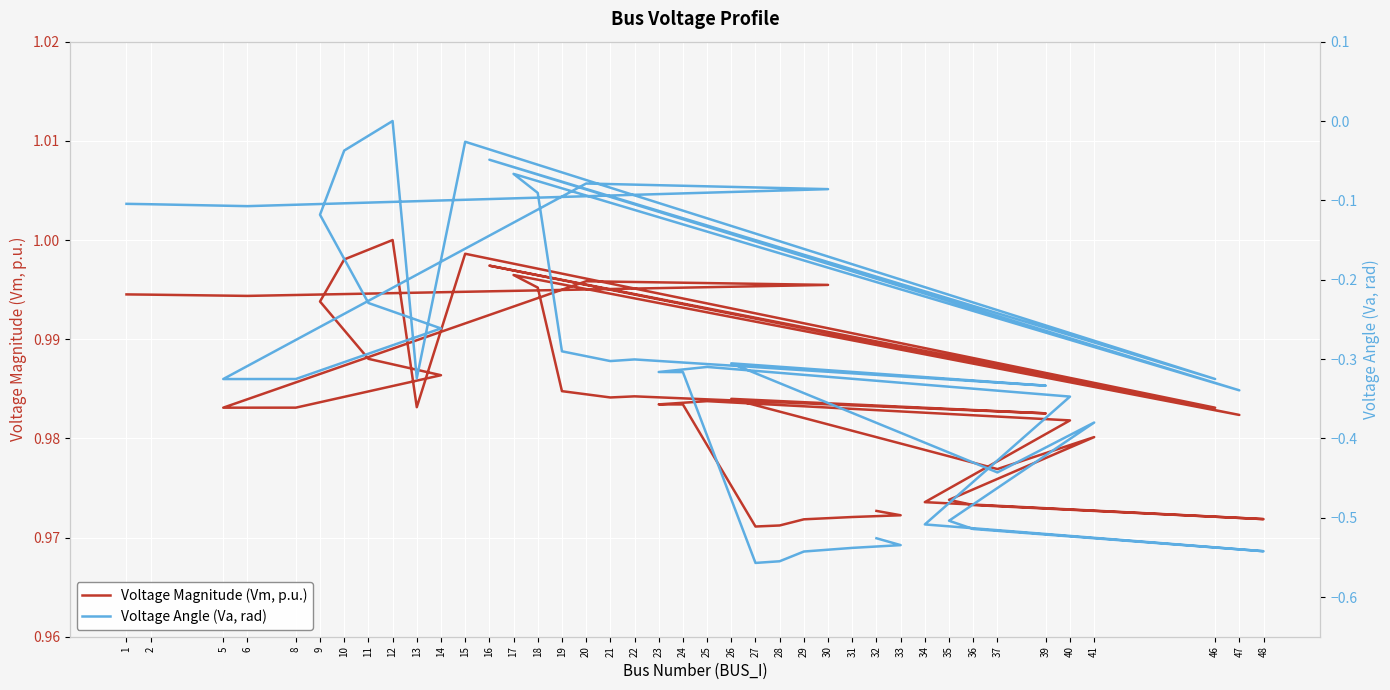

What is the minimum value shown in the chart?

-0.6